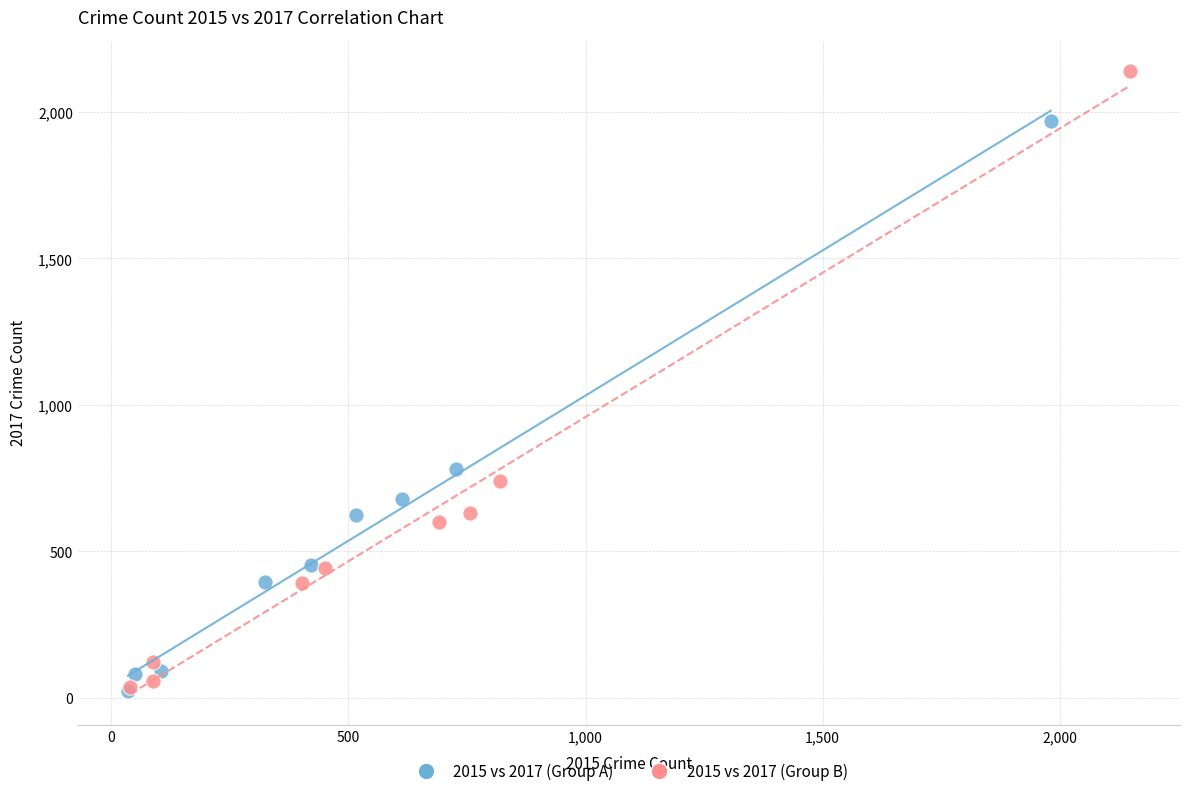

Which series reaches the maximum Y coordinate?

2015 vs 2017 (Group B)